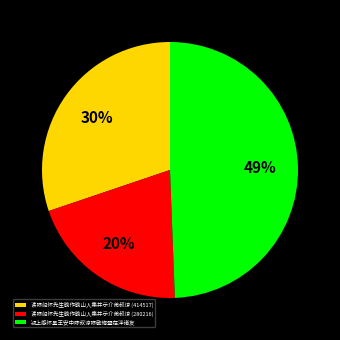

Is the sum of 读陈屺怀先生晚作晚山人集并示介弟叔谅 (414517) and 颍上感怀呈王安中陈叔谅陈敬脩暨在泮诸友 greater than half?

Yes